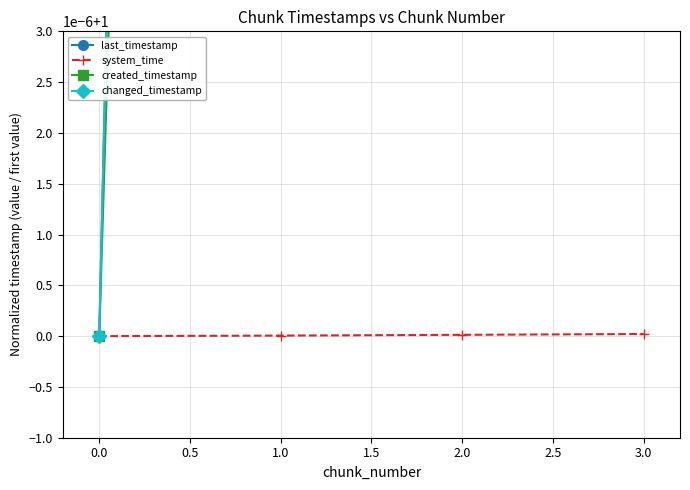

The value of created_timestamp at 3.0 is 1.7. True or false?

False